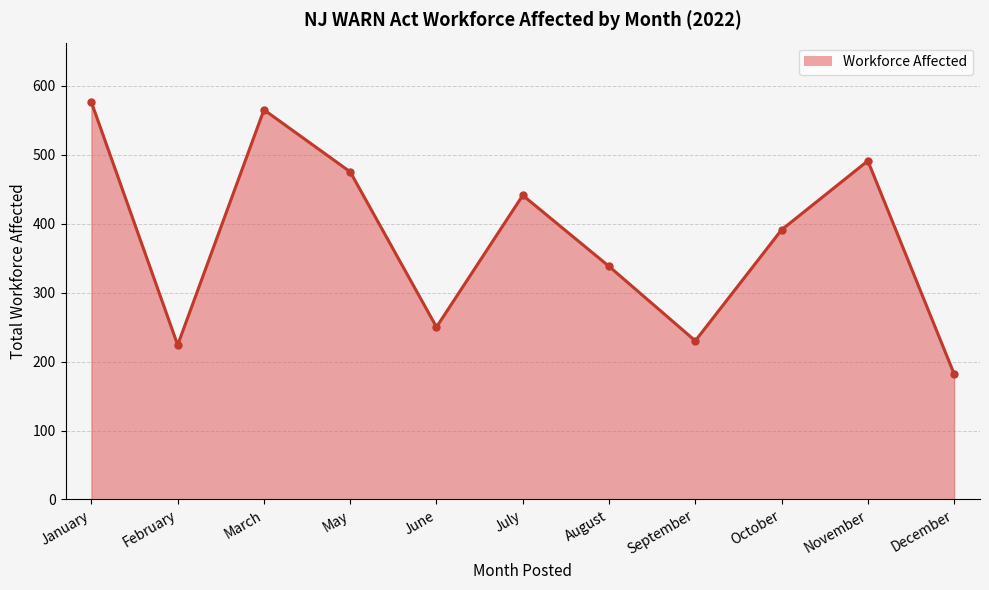

What is the label of the 4th point from the right?

September